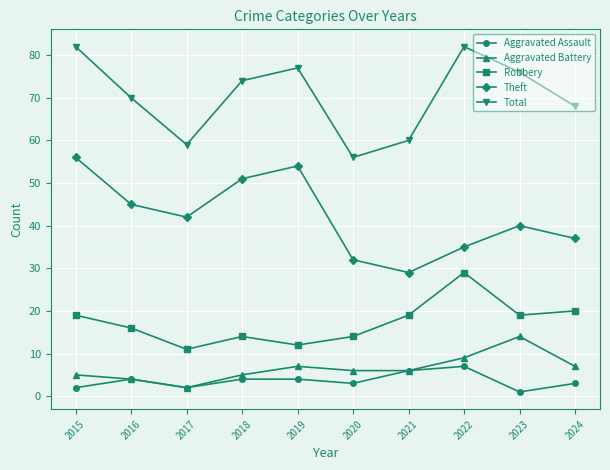

Which series has the largest total across all categories?

Total